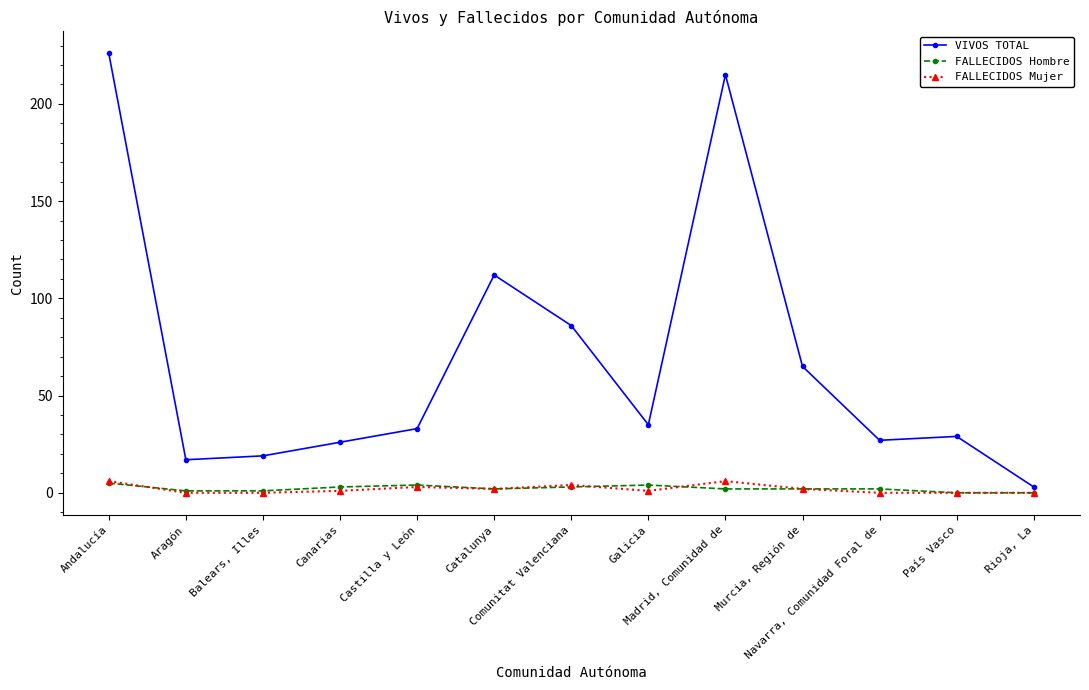

Which series has the largest total across all categories?

VIVOS TOTAL